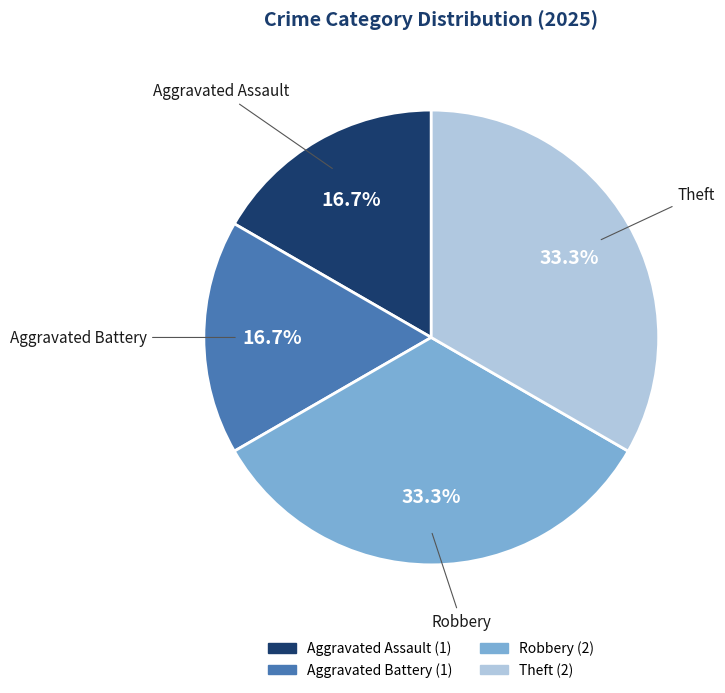

The Aggravated Assault slice represents 17% of the pie. True or false?

True